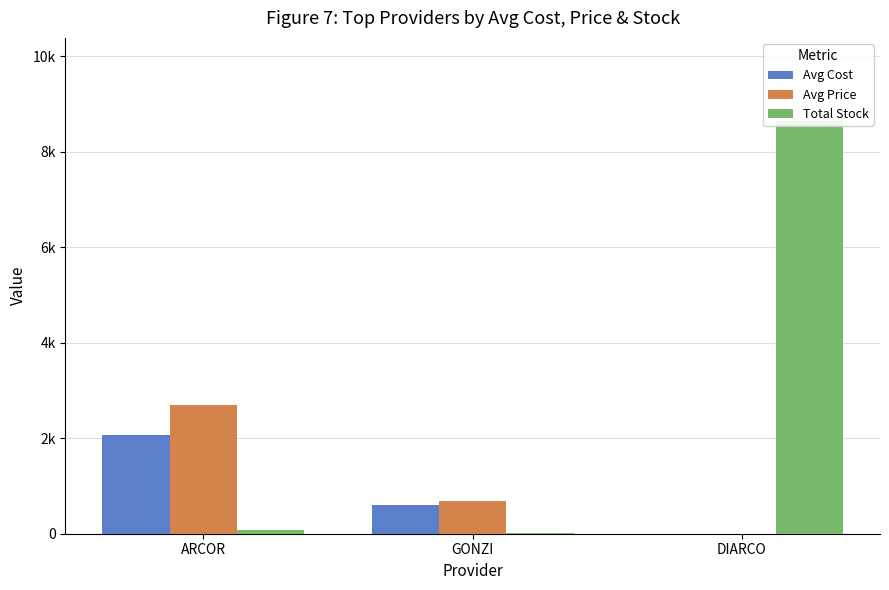

What is the difference between the Total Stock values at GONZI and DIARCO?

8628